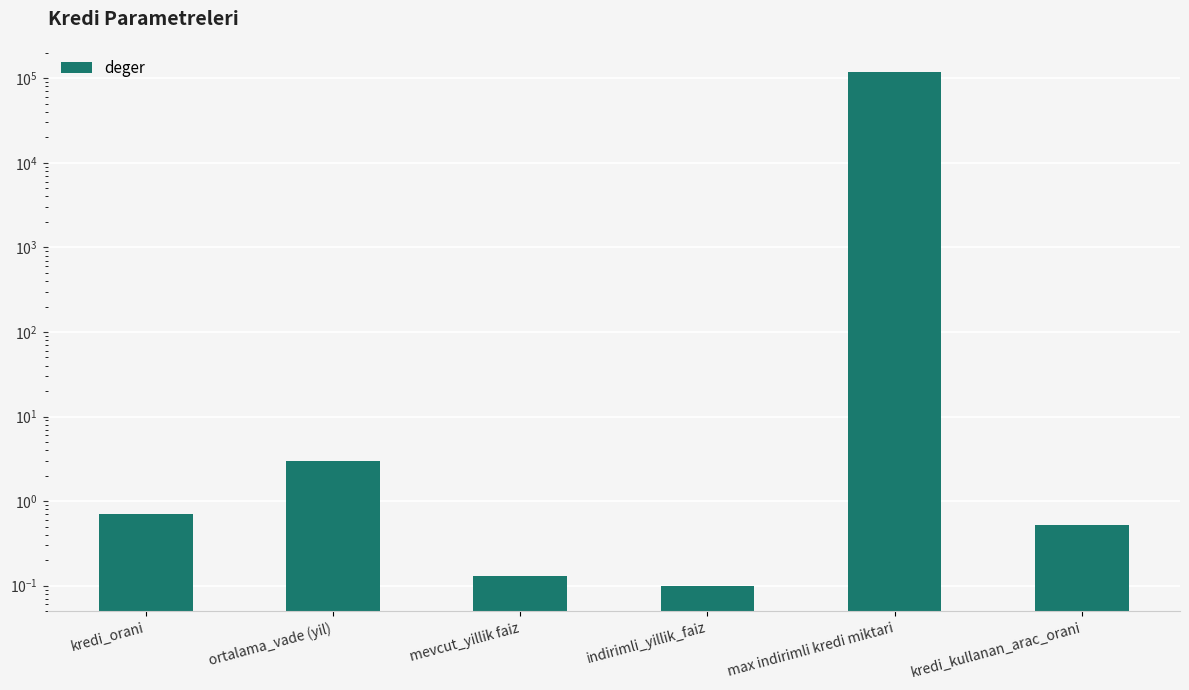

Which category has the highest value across all series?

max indirimli kredi miktari